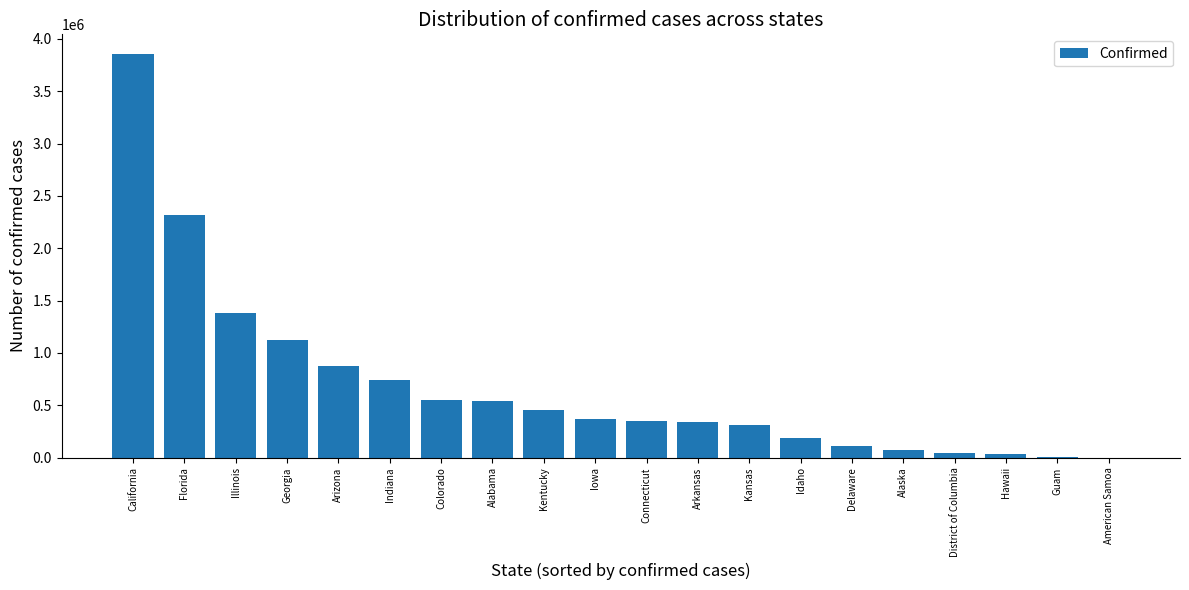

What is the change in value from Arizona to Alaska?

-809701